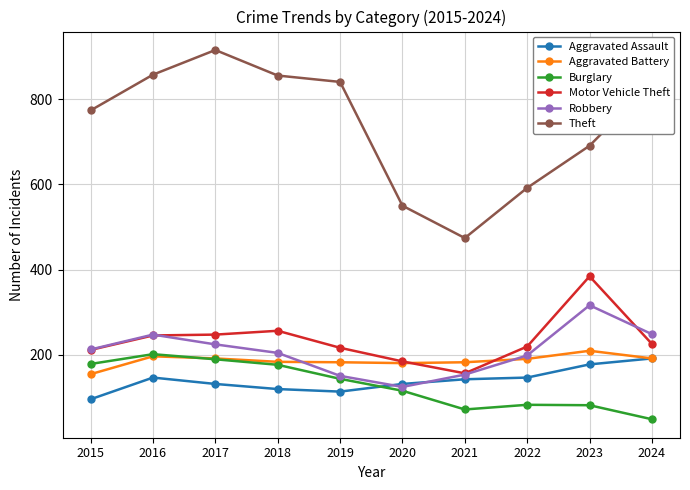

True or false: Theft and Robbery cross at least once.

False